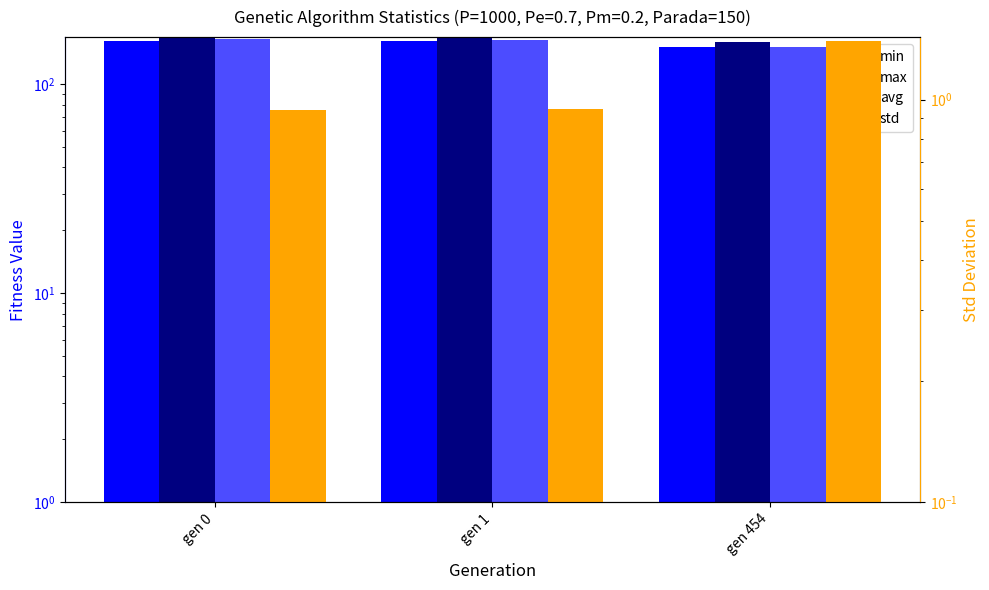

Rank the categories by min value from lowest to highest.

gen 454, gen 1, gen 0